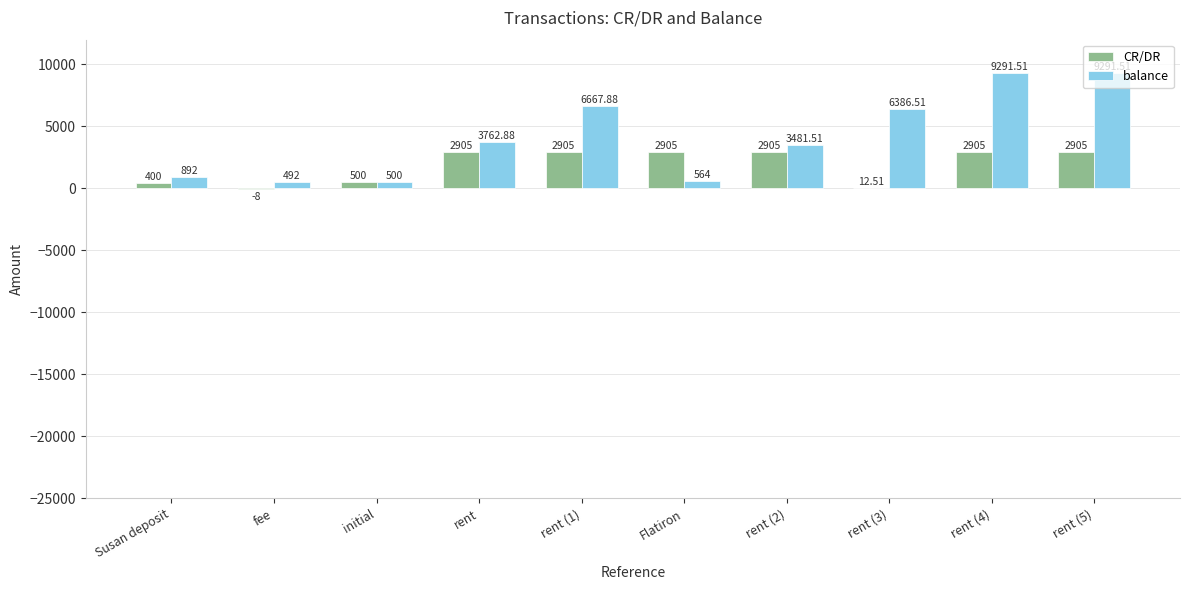

Are the bars horizontal?

No